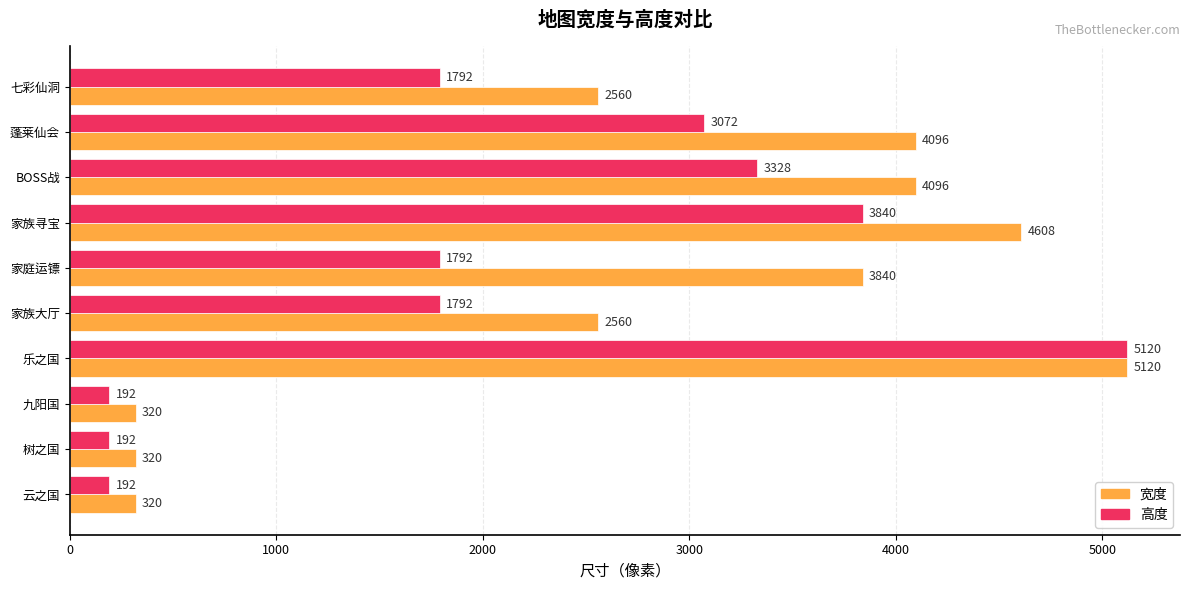

The value of 高度 at 九阳国 is 192. True or false?

True